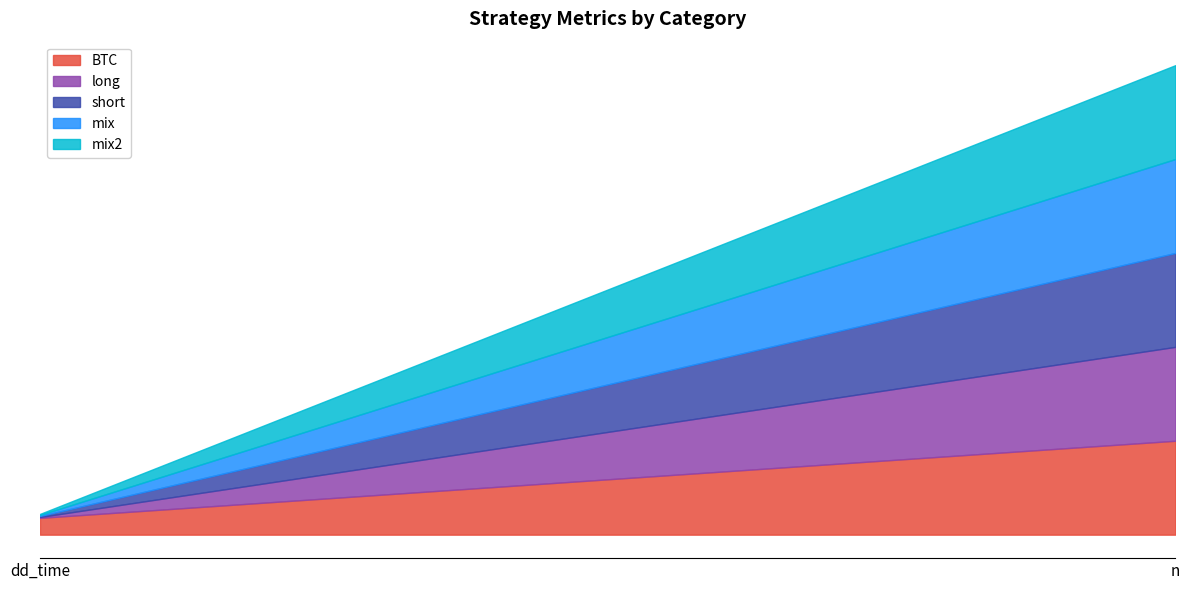

At which label does long reach its peak?

n